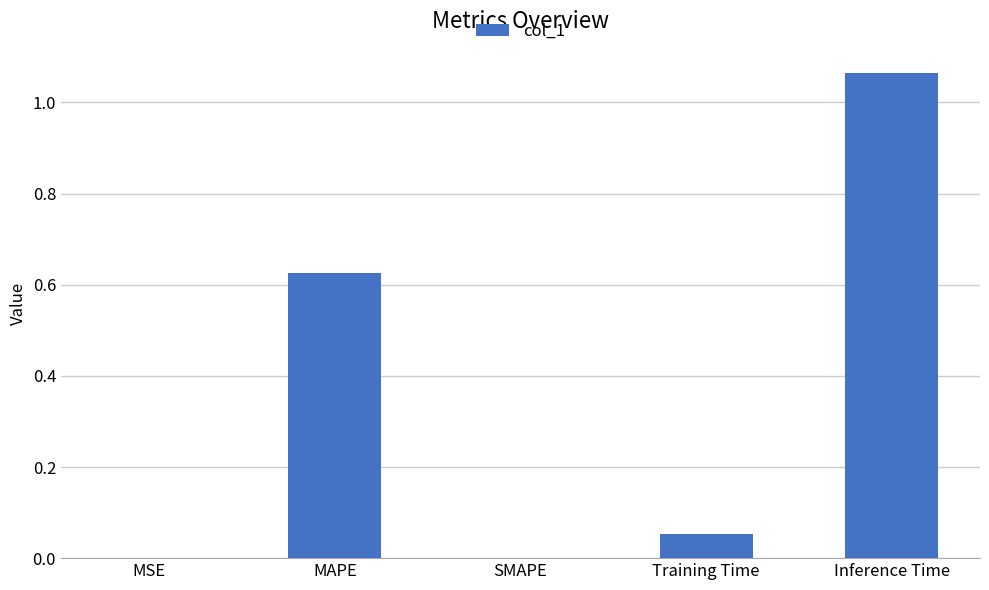

True or false: the data shows 0.7 at Inference Time.

False